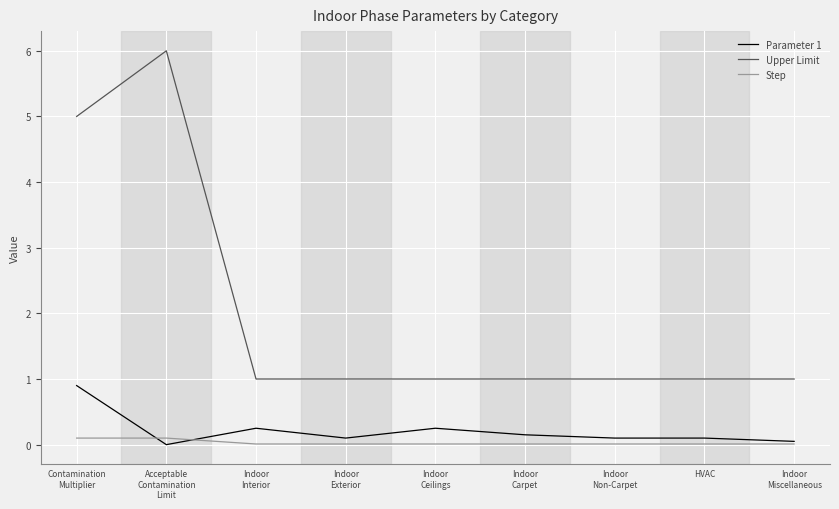

What is the difference between the highest and lowest values at HVAC?

1.0